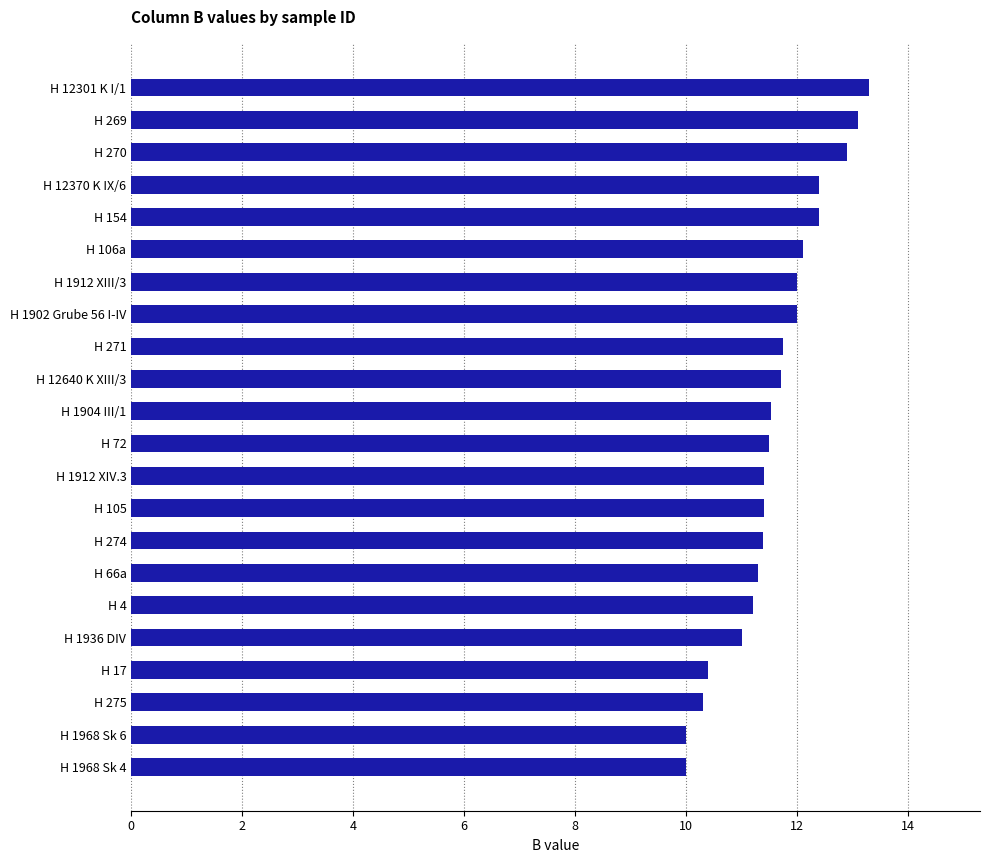

What is the approximate value at H 270?

12.9